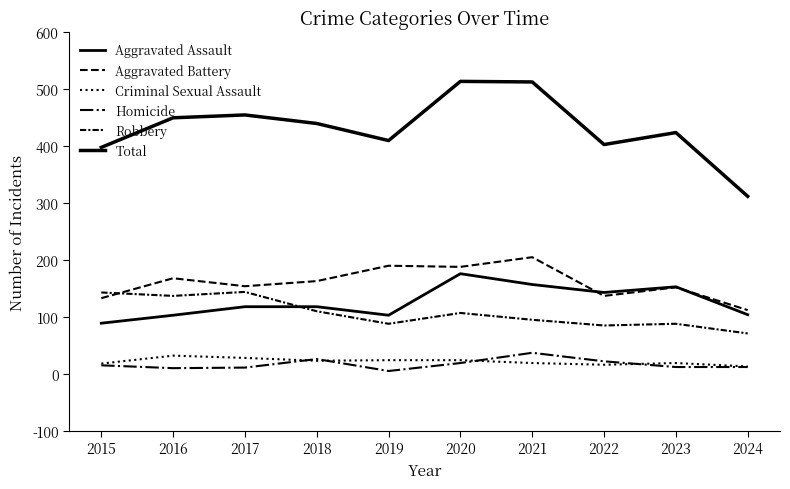

What is the value of the Criminal Sexual Assault point at the 7th from the left?

19